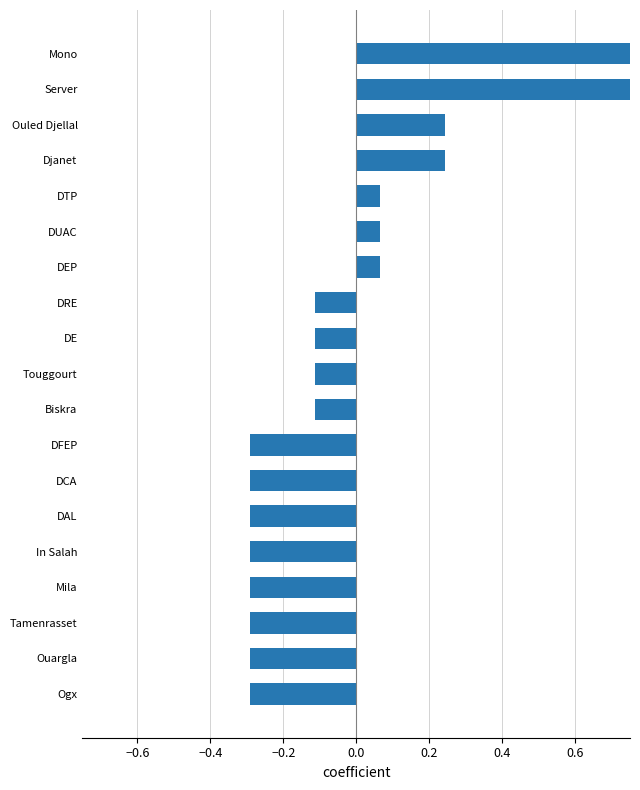

Does the chart contain stacked bars?

No